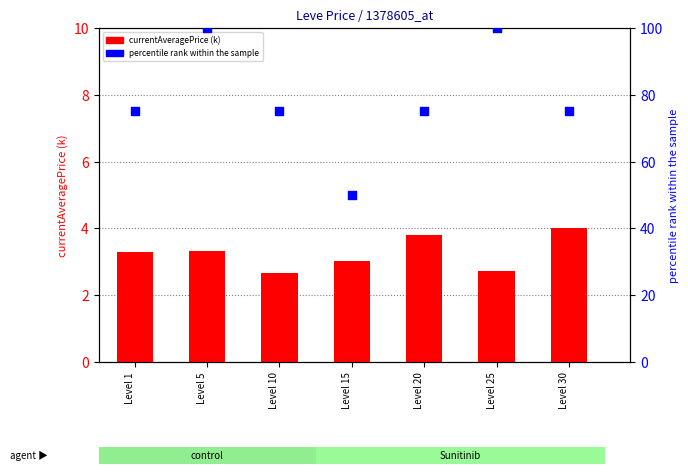

At which category is the sum across all series the highest?

Level 5